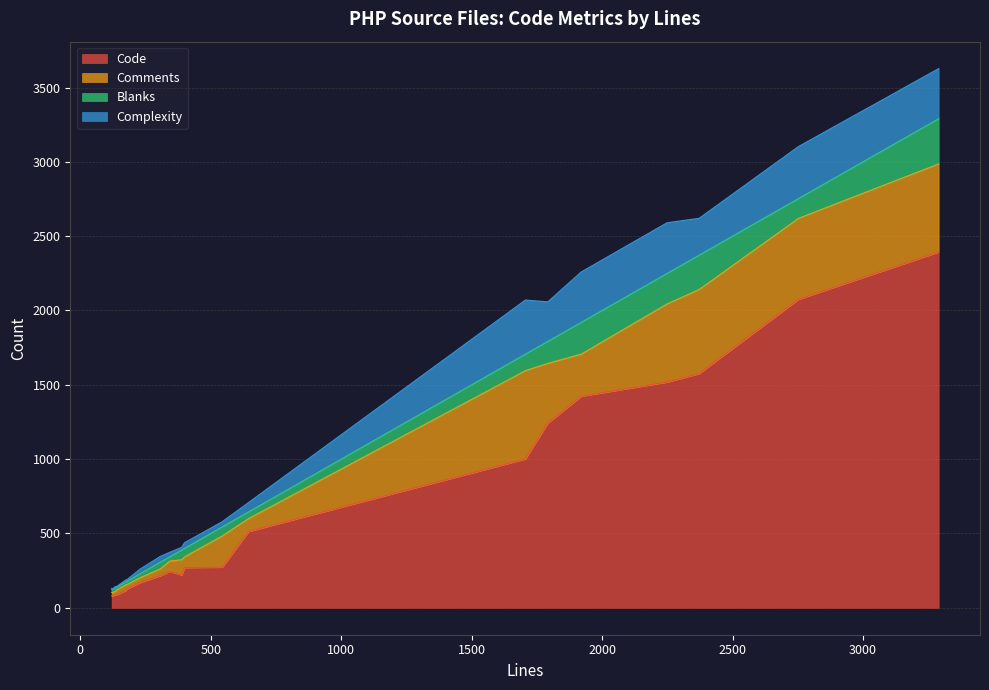

What is the maximum value for Code?

2393